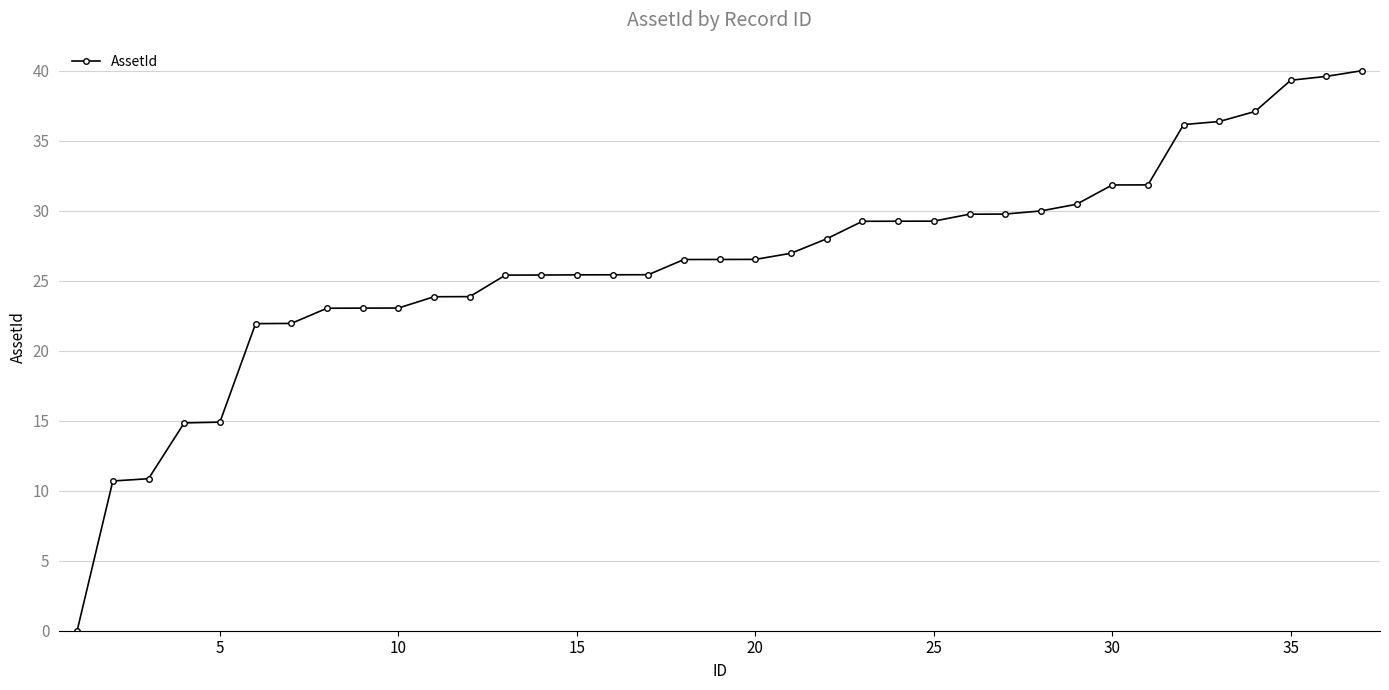

What is the maximum value shown in the chart?

40.0